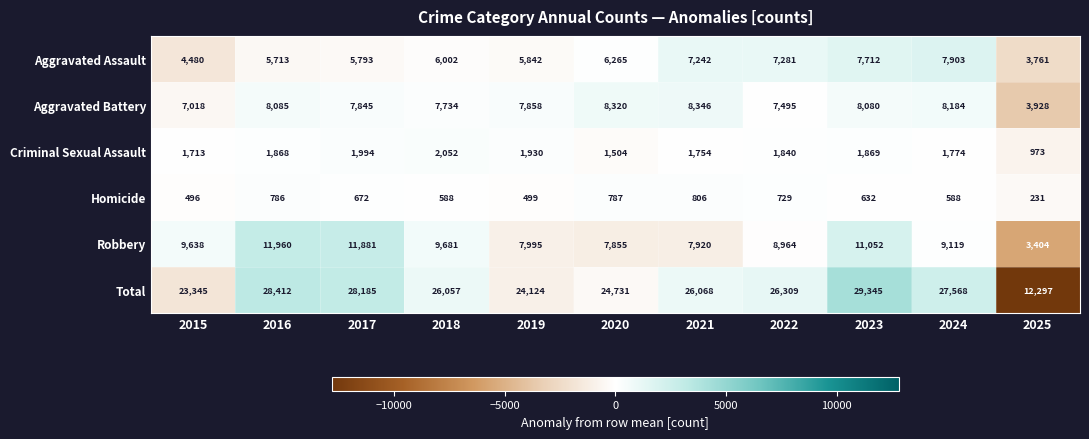

Which series has the widest spread of values?

Total